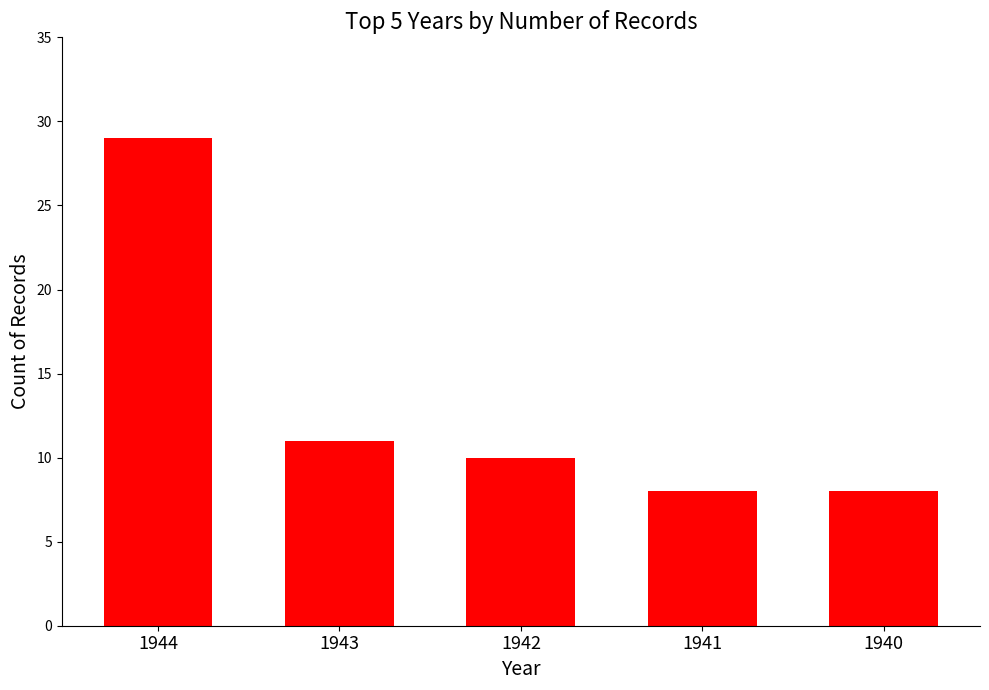

What is the smallest value displayed?

8